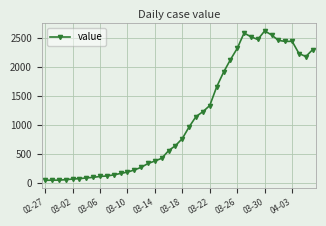

What is the value of the 9th point from the left?

117